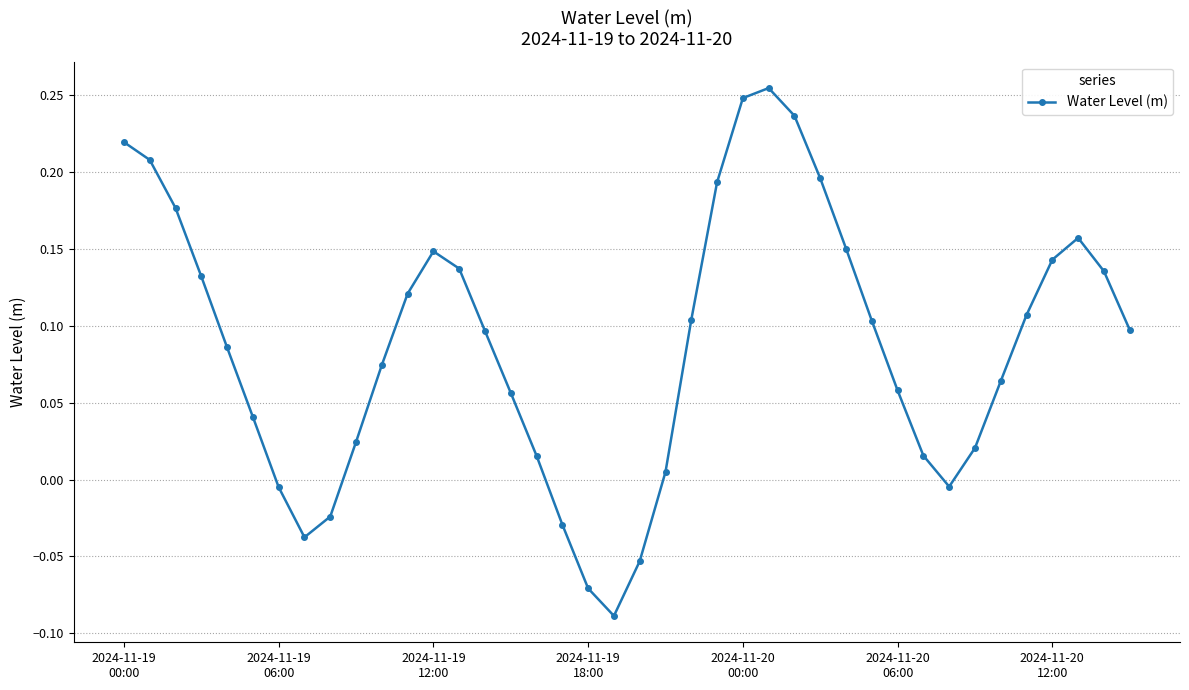

What is the sum of all values?

3.5